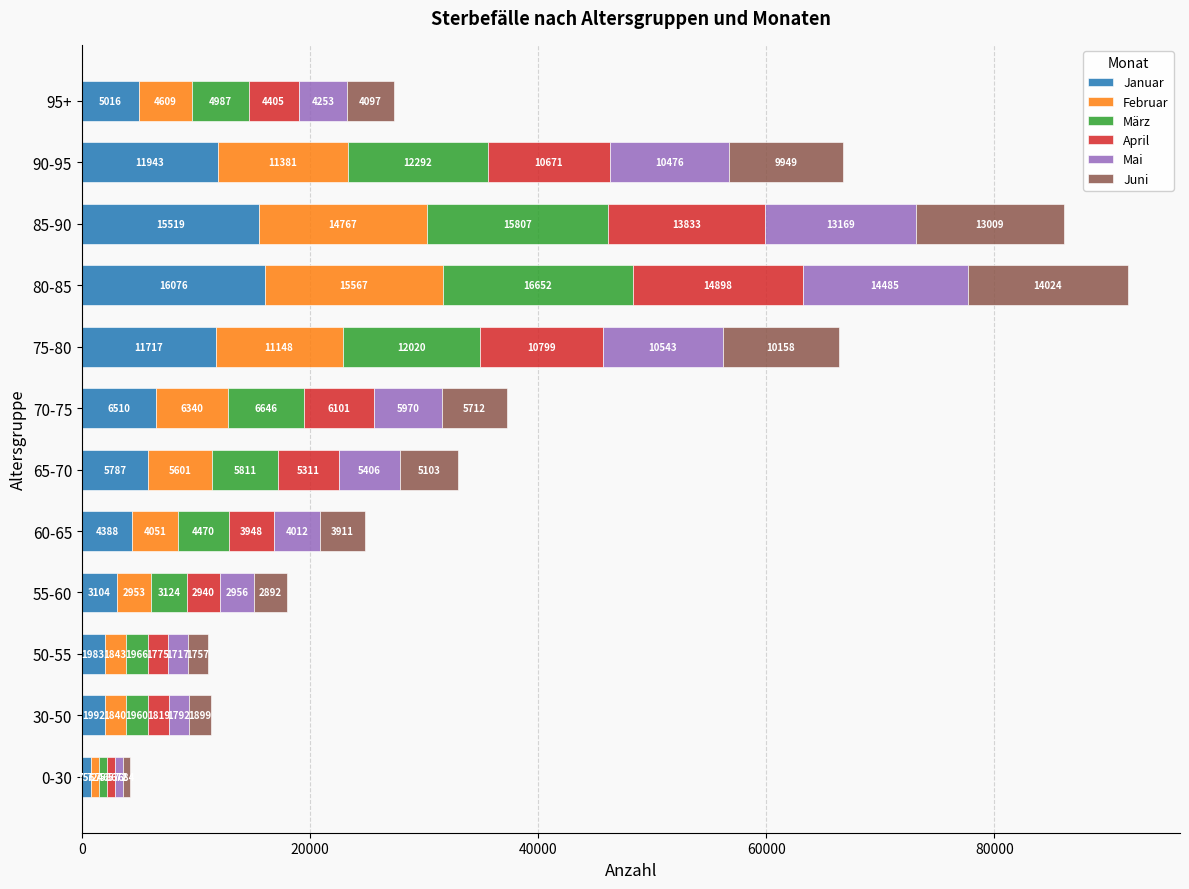

At which category is the sum across all series the highest?

80-85